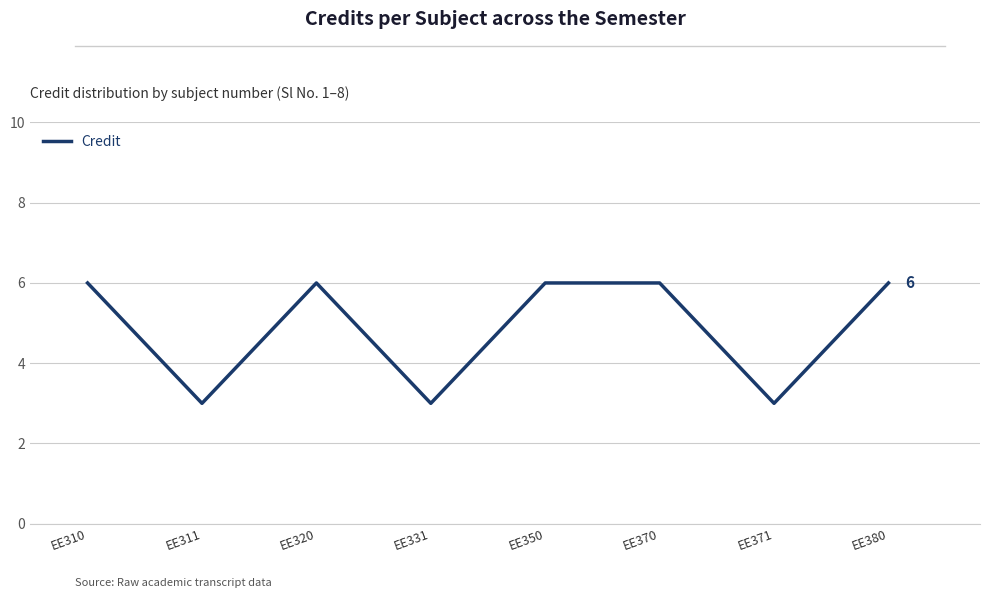

What value does the data have at EE350?

6